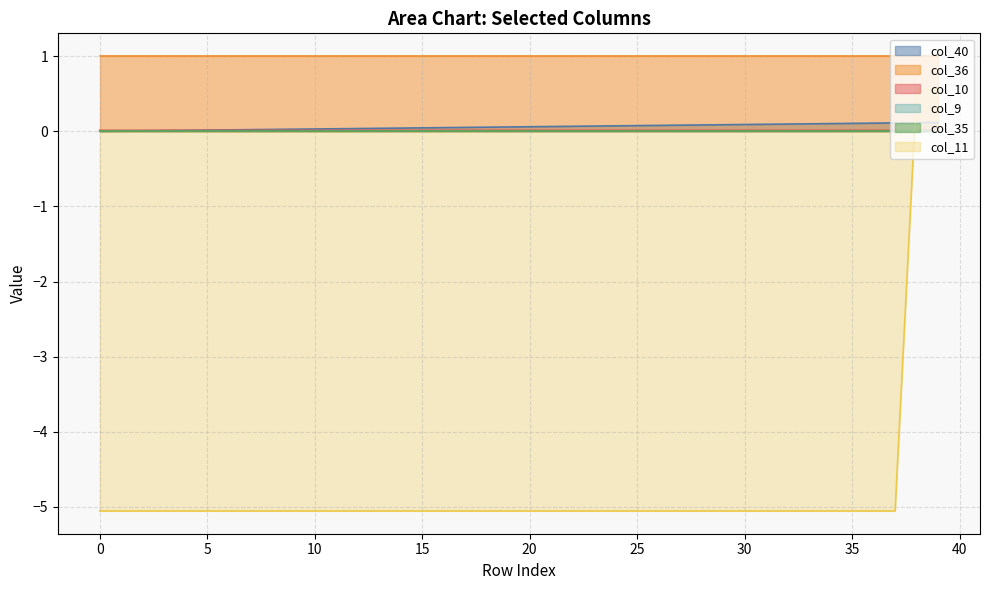

Where do col_10 and col_11 first cross each other?

37 and 38